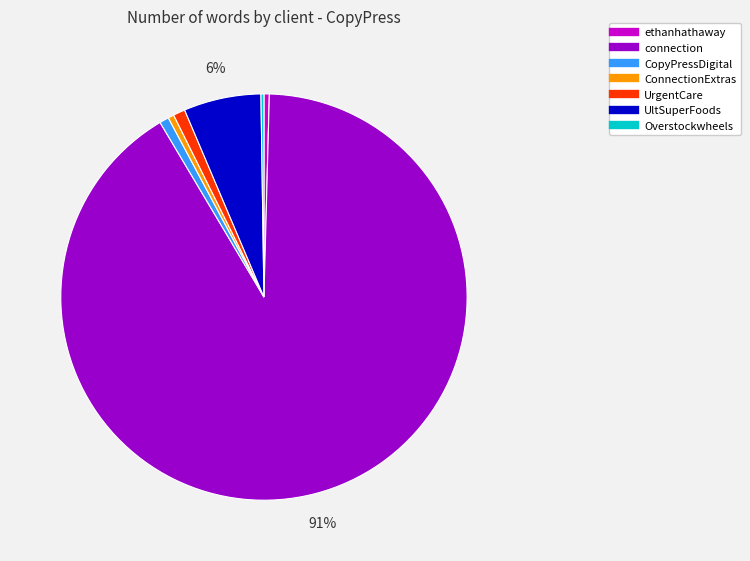

Is the sum of ConnectionExtras and ethanhathaway greater than half?

No